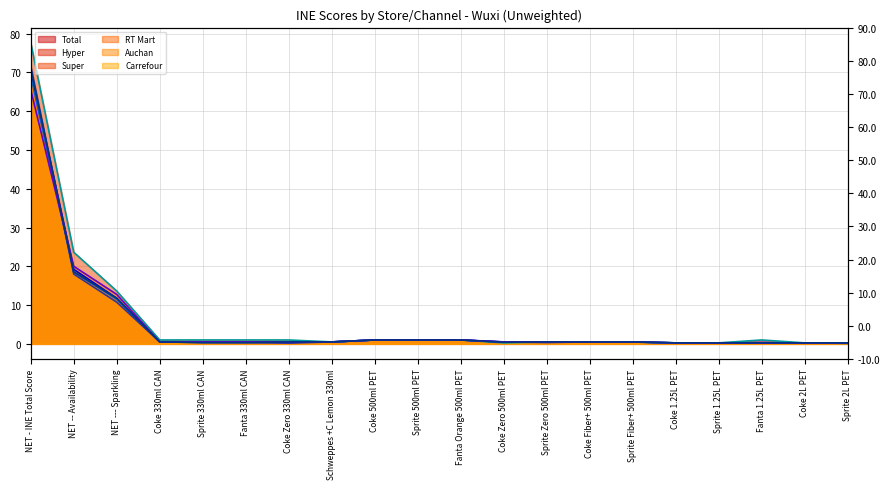

What is the value of the Total (avg) point at the 16th from the left?

0.2